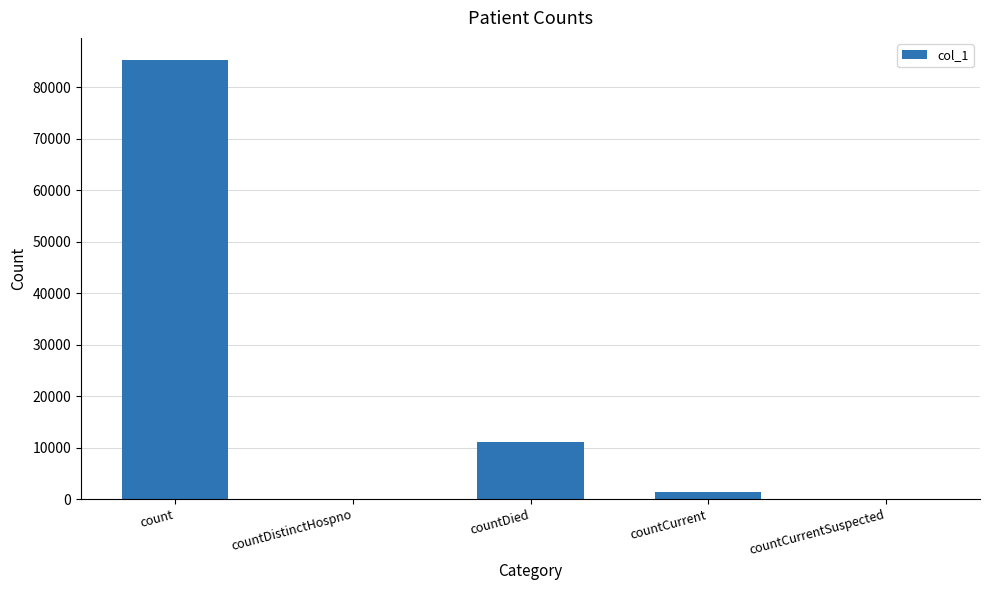

What is the greatest value displayed?

85349